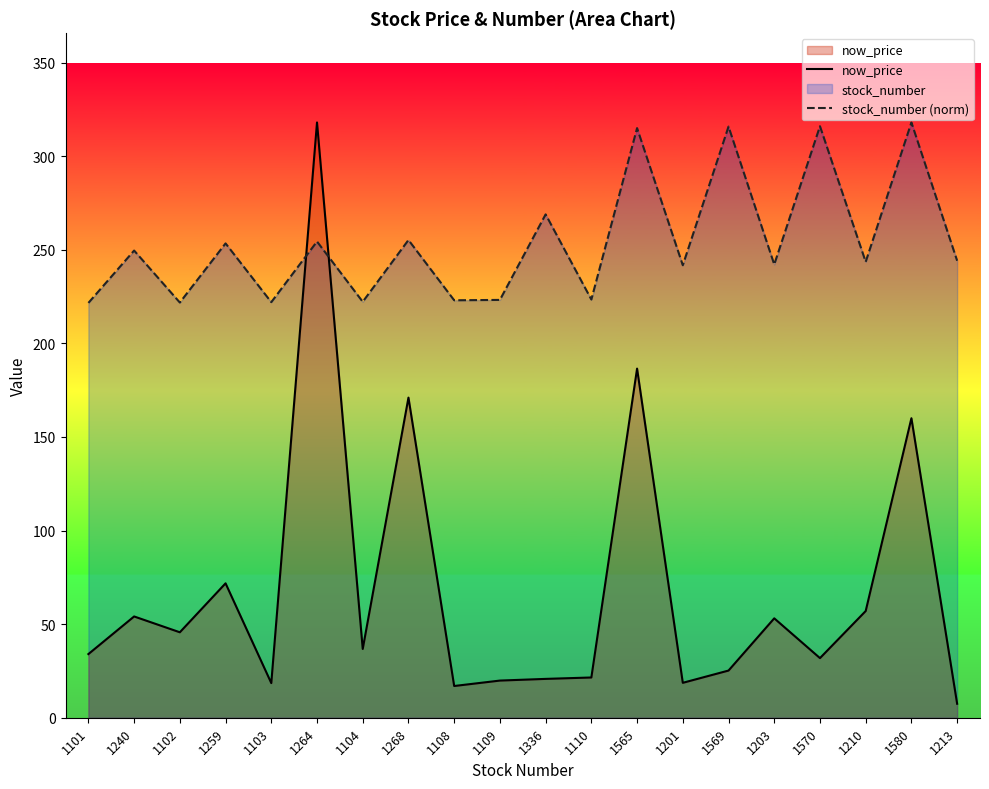

What position from the right is 1101?

20